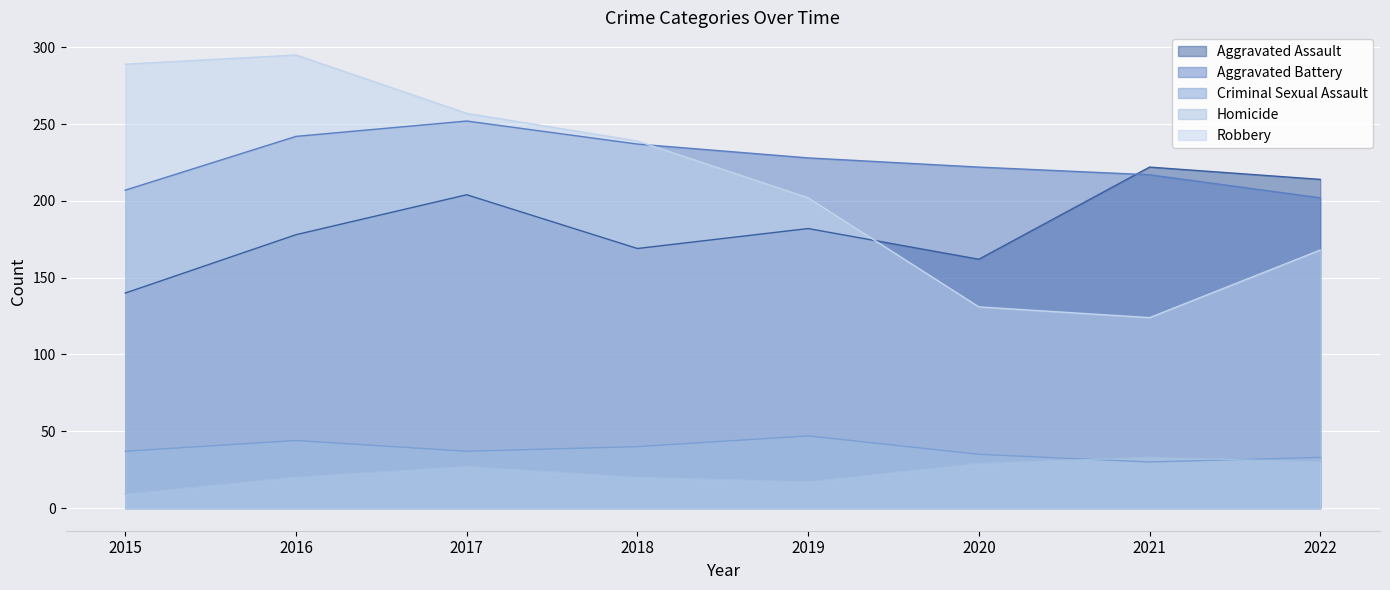

How many values in the Aggravated Battery series exceed 228?

3